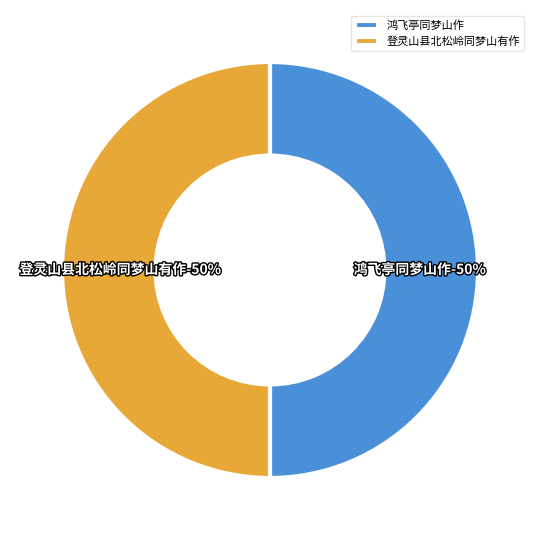

Between 鸿飞亭同梦山作 and 登灵山县北松岭同梦山有作, which is larger?

鸿飞亭同梦山作